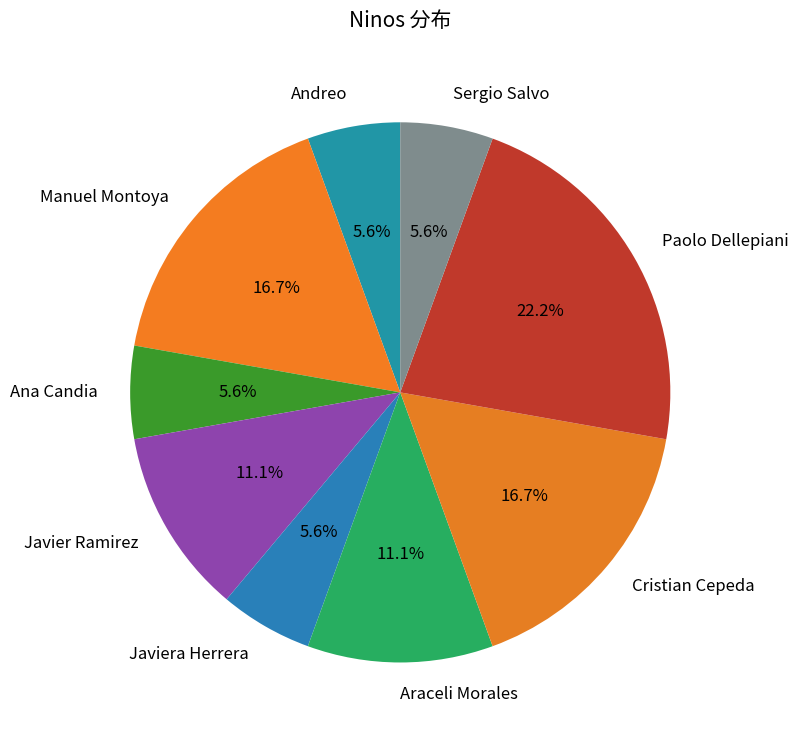

Which has a higher value, Araceli Morales or Sergio Salvo?

Araceli Morales